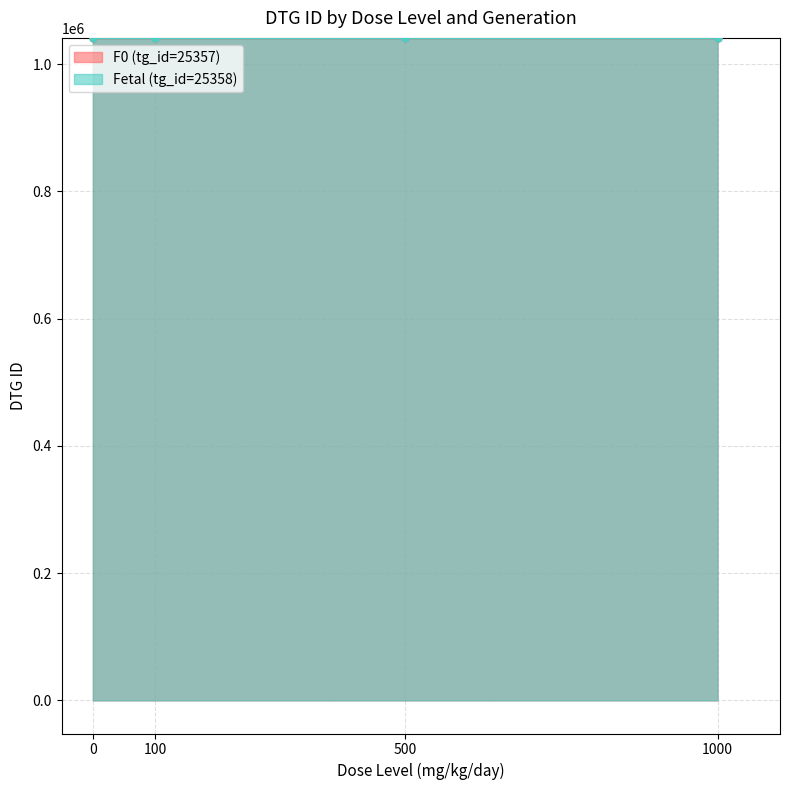

The Fetal (tg_id=25358) series shows 1785262 at 1000. True or false?

False